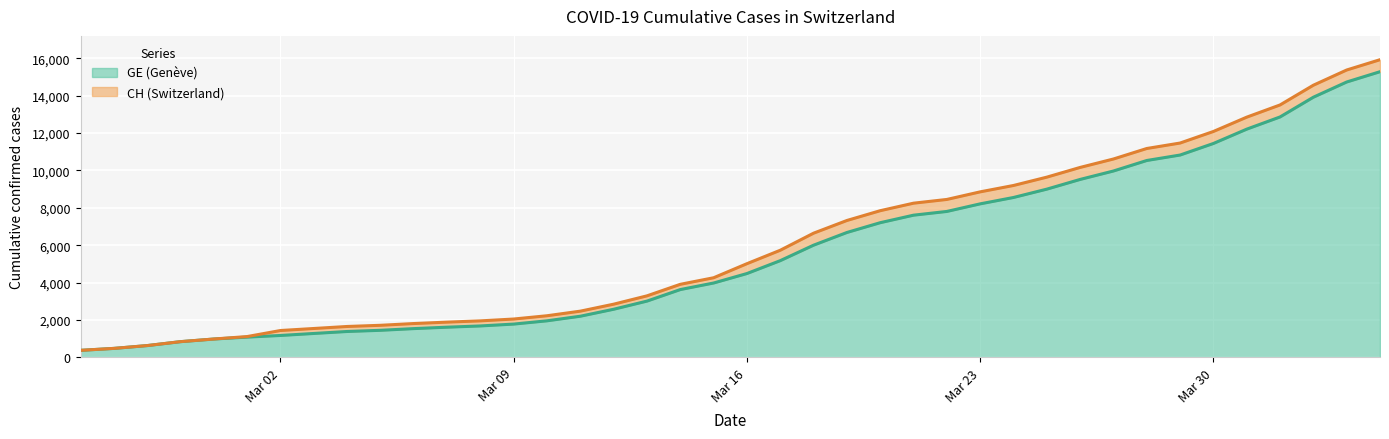

What is the difference between the maximum and minimum values in the GE (Genève) series?

14909